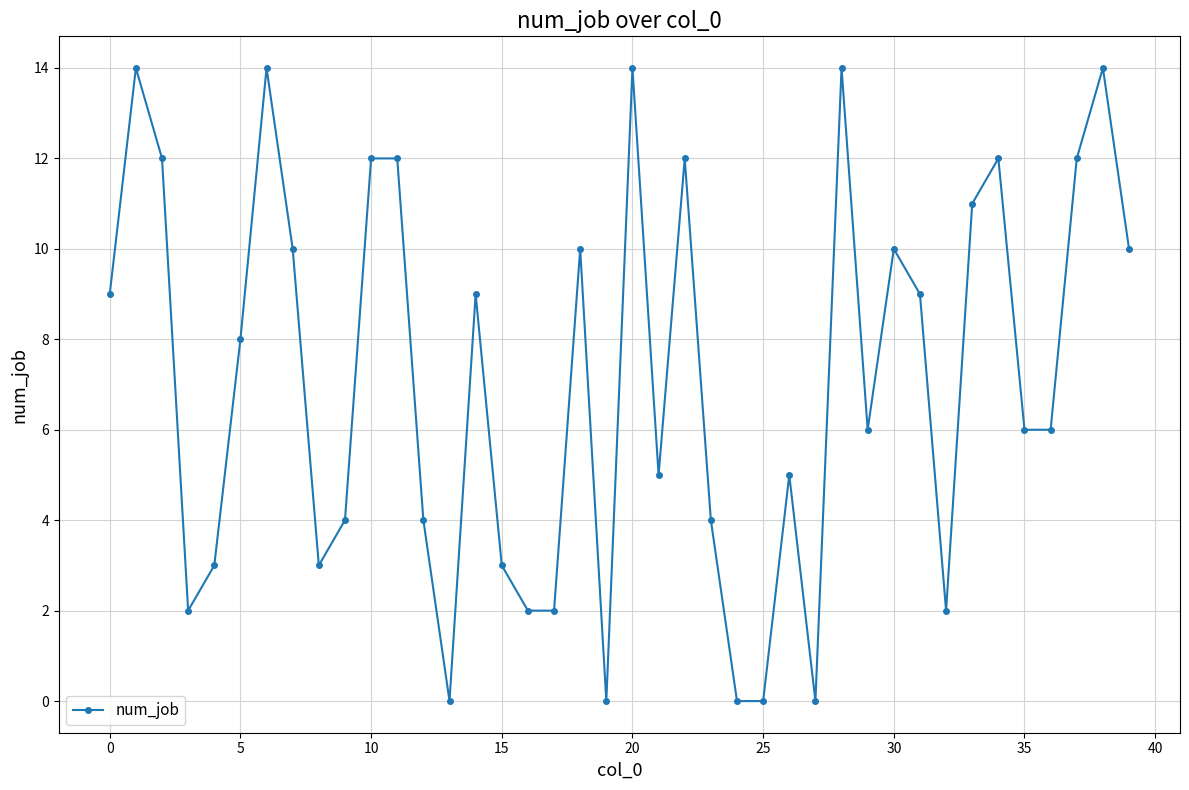

How many lines are shown in the chart?

1